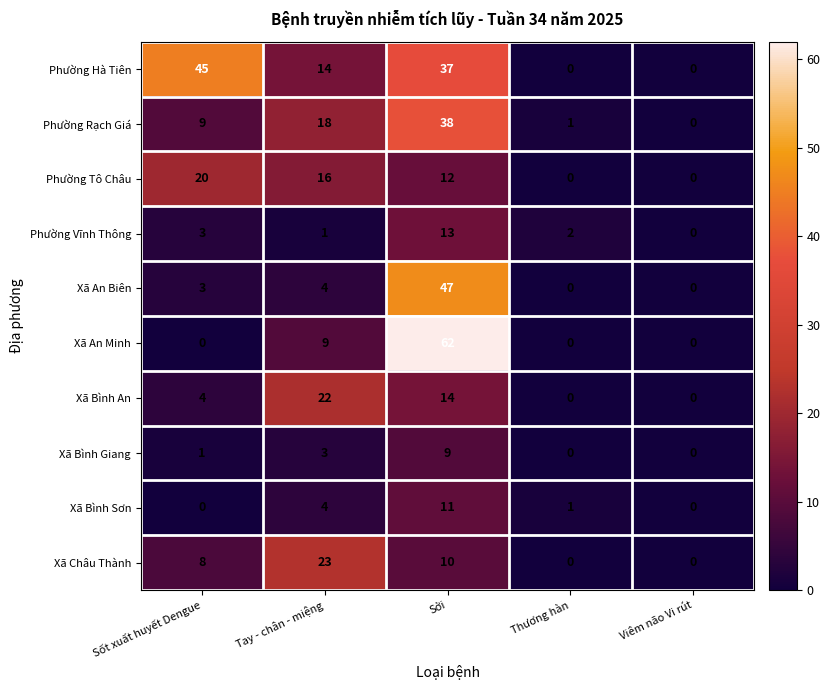

Which series has the widest spread of values?

Xã An Minh